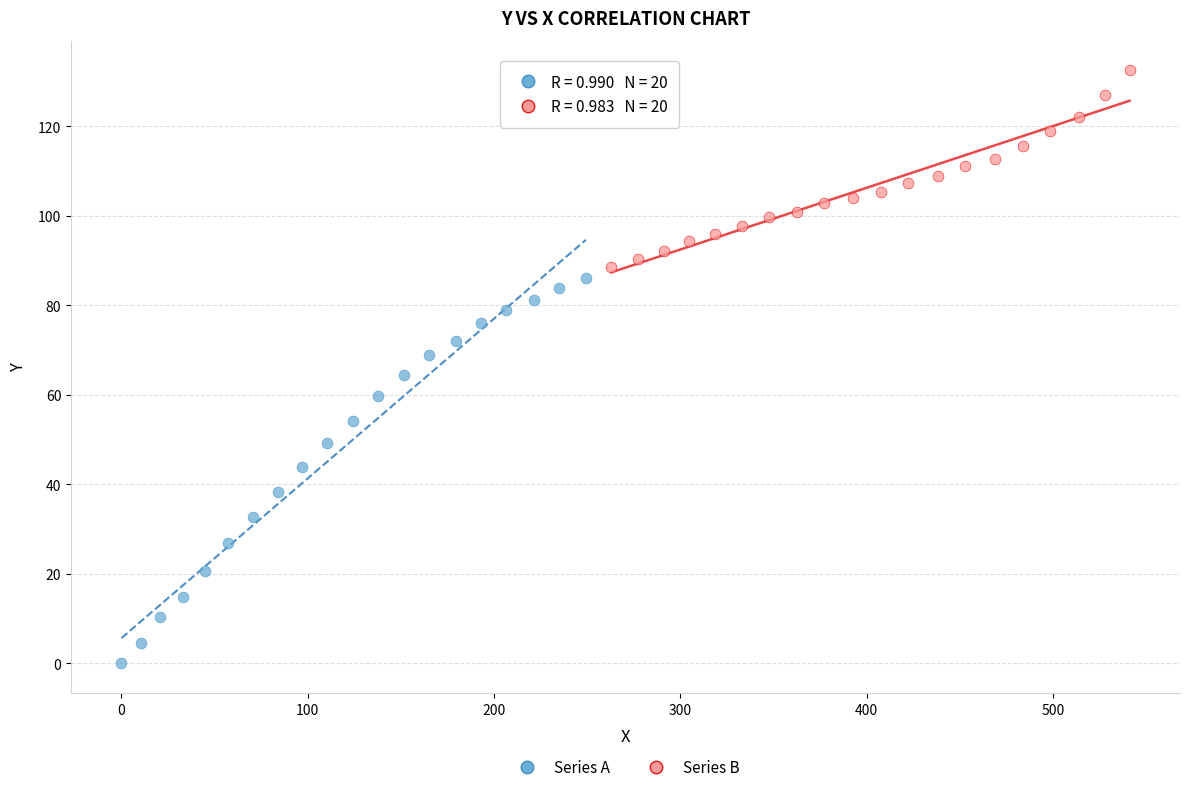

What are all the series names shown in the legend?

Series A, Series B